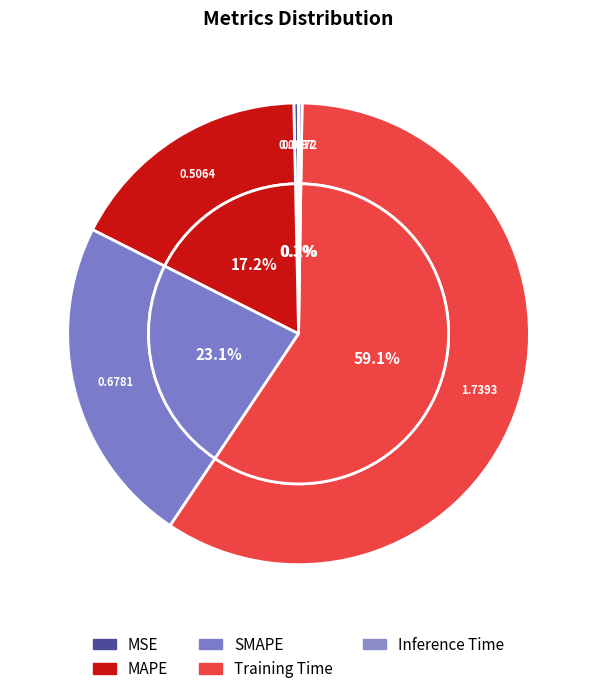

To the nearest percent, what is the combined percentage of Training Time and Inference Time?

59%